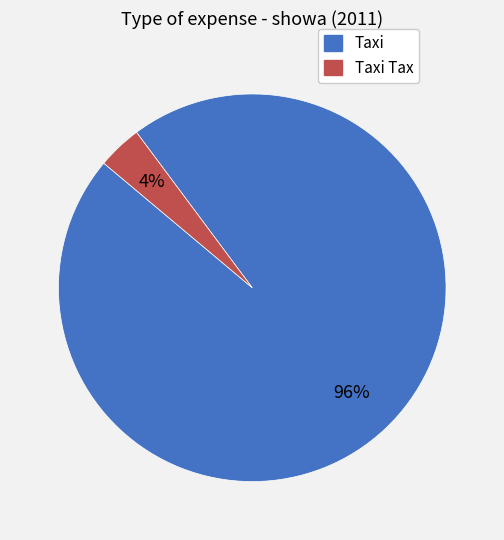

To the nearest percent, what is the average slice percentage?

50%